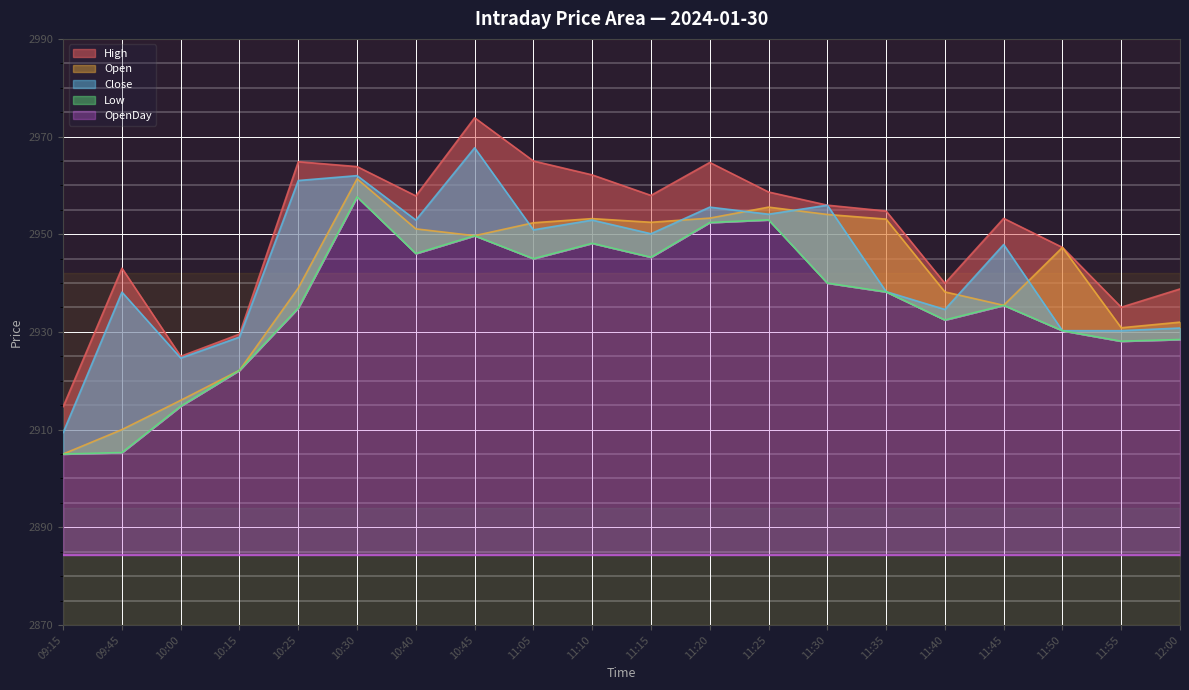

What is the average value of the Low series?

2935.6